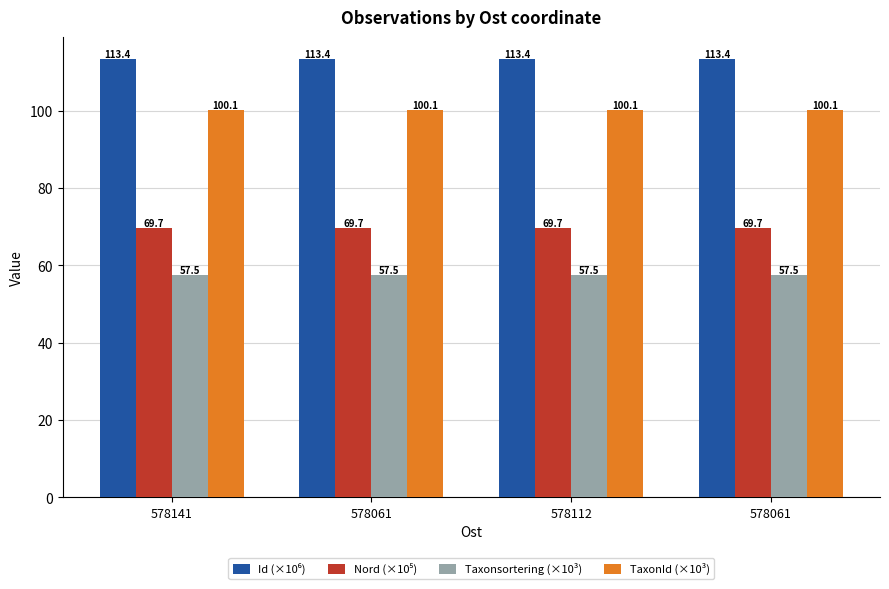

Reading left to right, list all the values displayed in this chart.

Id (×10⁶): 113.4	113.4	113.4	113.4
Nord (×10⁵): 69.7	69.7	69.7	69.7
Taxonsortering (×10³): 57.5	57.5	57.5	57.5
TaxonId (×10³): 100.1	100.1	100.1	100.1